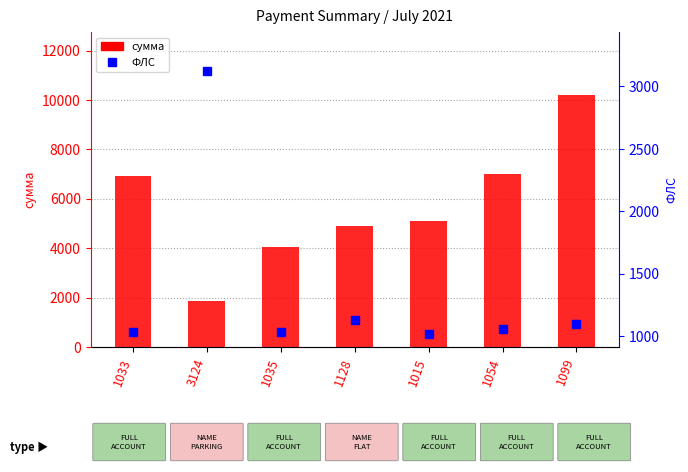

Reading left to right, extract all data points from this chart.

сумма: 1033=6907.1	3124=1856.5	1035=4050.5	1128=4880.6	1015=5109.5	1054=6987.7	1099=10202.1
ФЛС: 1033=1033.0	3124=3124.0	1035=1035.0	1128=1128.0	1015=1015.0	1054=1054.0	1099=1099.0